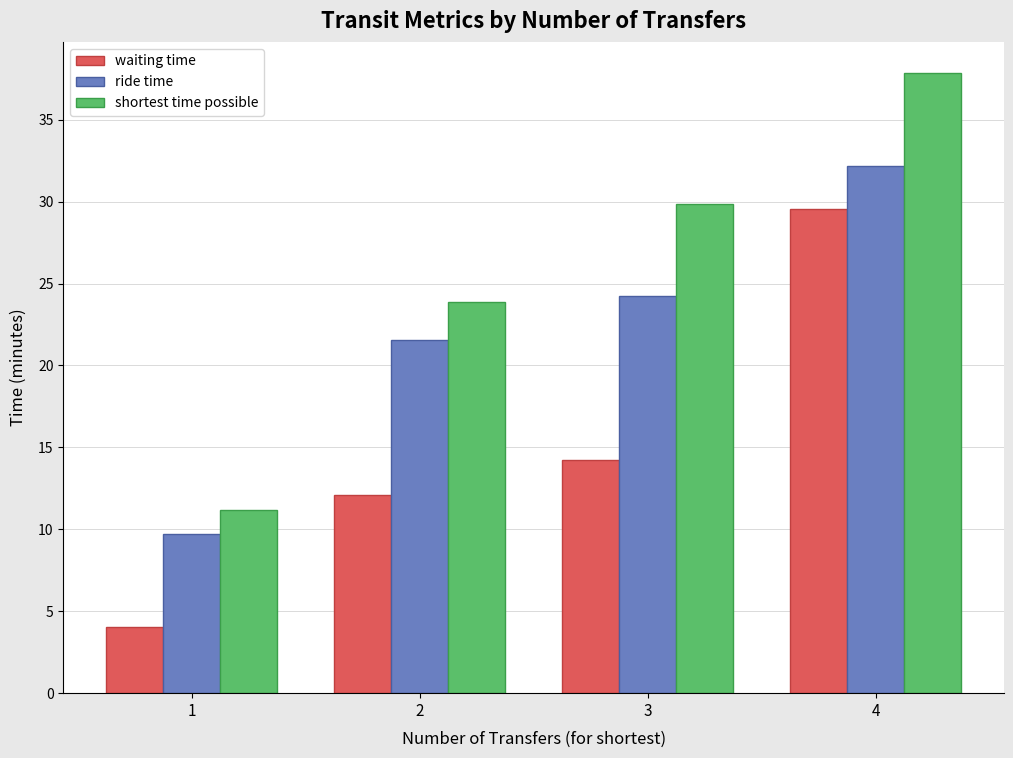

Does the chart contain stacked bars?

No